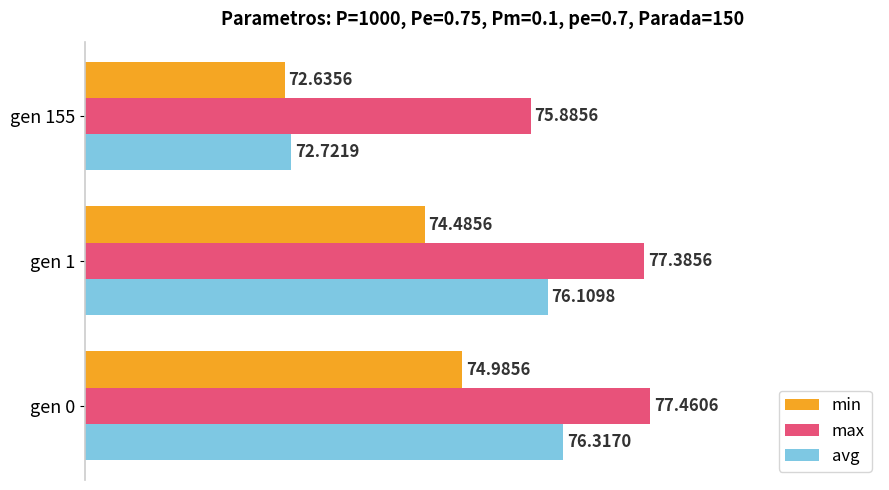

How many distinct data groups are displayed?

3